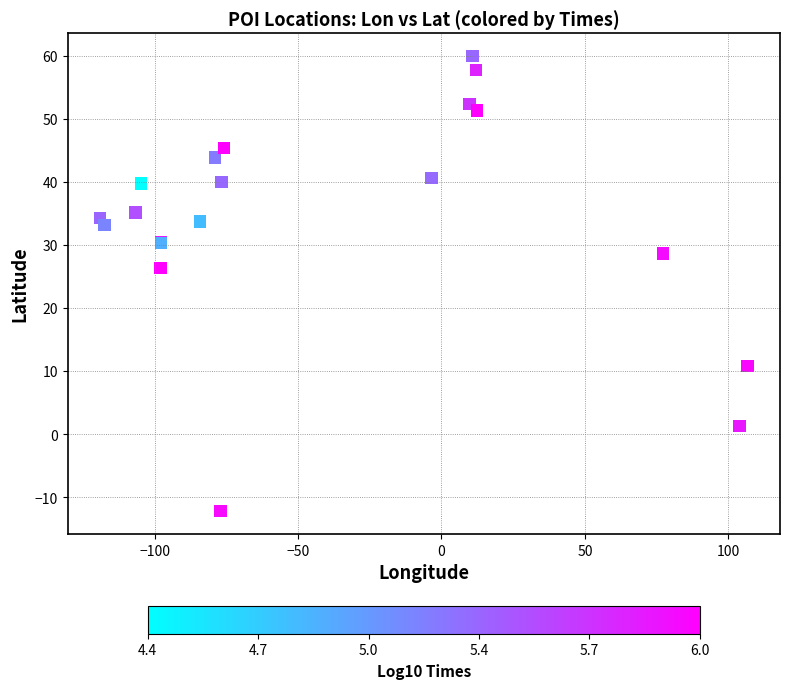

What Y value in the scatter plot is closest to 23?

26.3